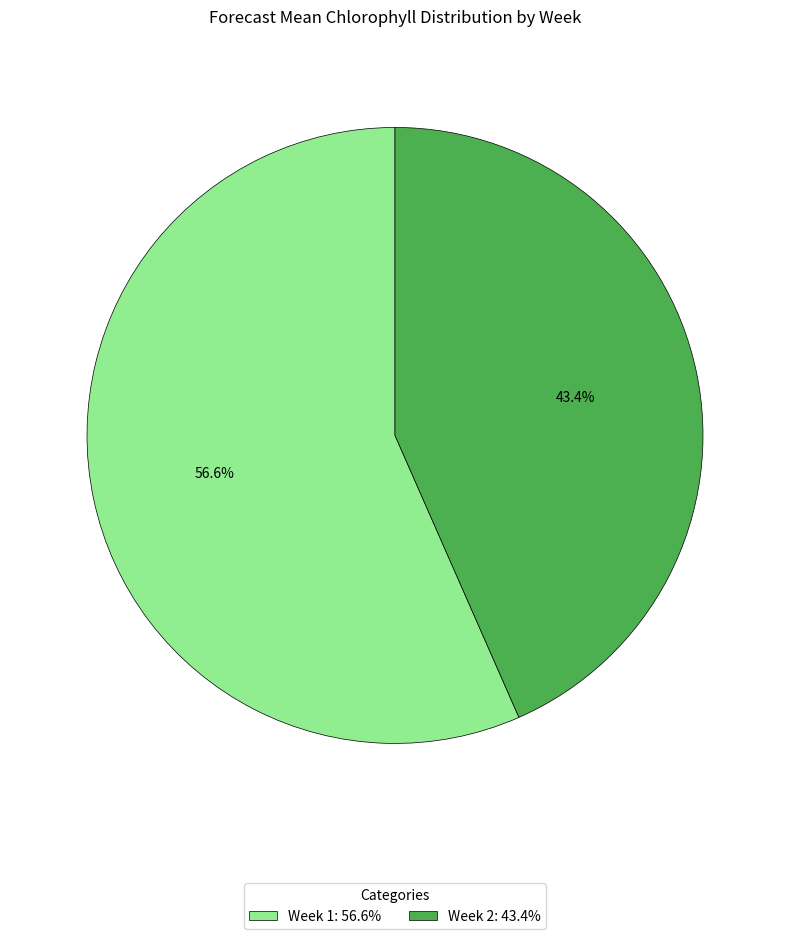

Which slice is the smallest?

Week 2